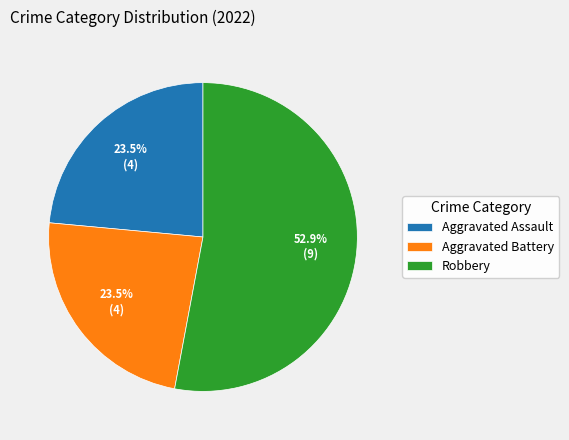

What is the ratio of the value at Aggravated Assault to the value at Robbery?

0.4